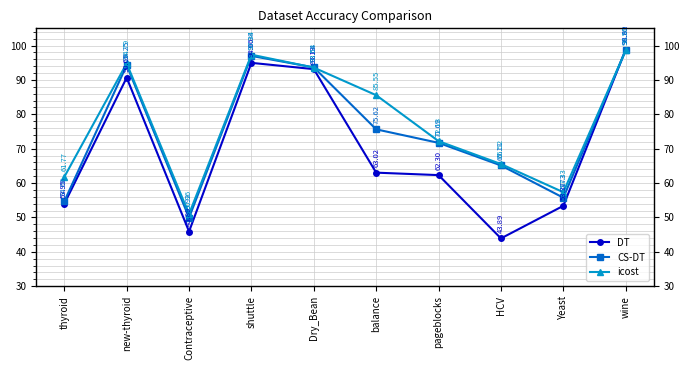

Does the chart display data point markers on the line(s)?

Yes